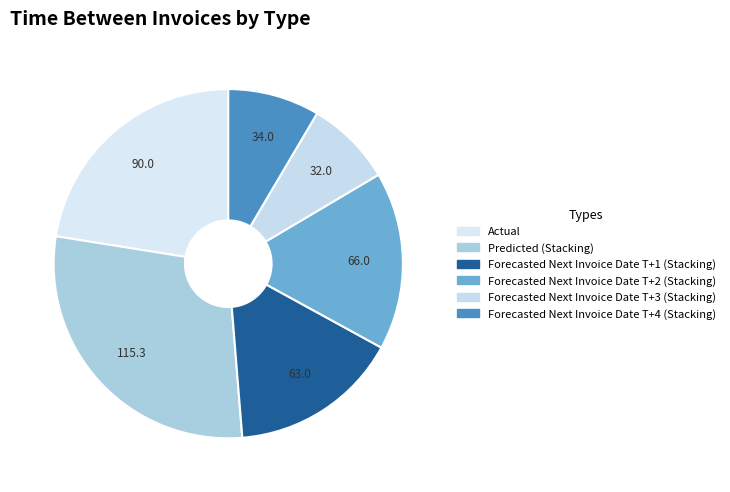

To the nearest percent, what is the difference between the largest and smallest slice percentages?

21%